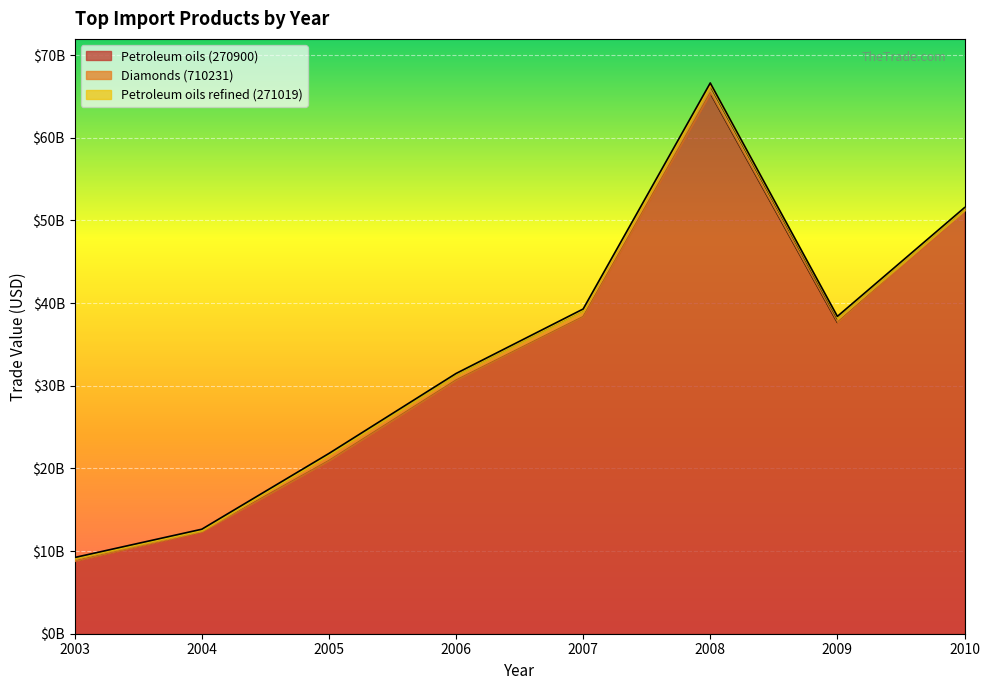

True or false: Petroleum oils (270900) and Petroleum oils refined (271019) cross at least once.

False